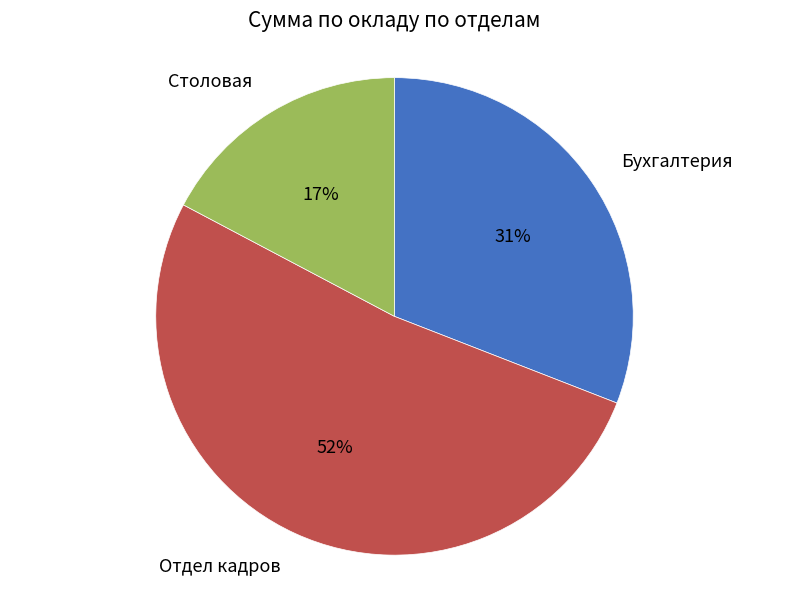

Between Отдел кадров and Бухгалтерия, which is larger?

Отдел кадров